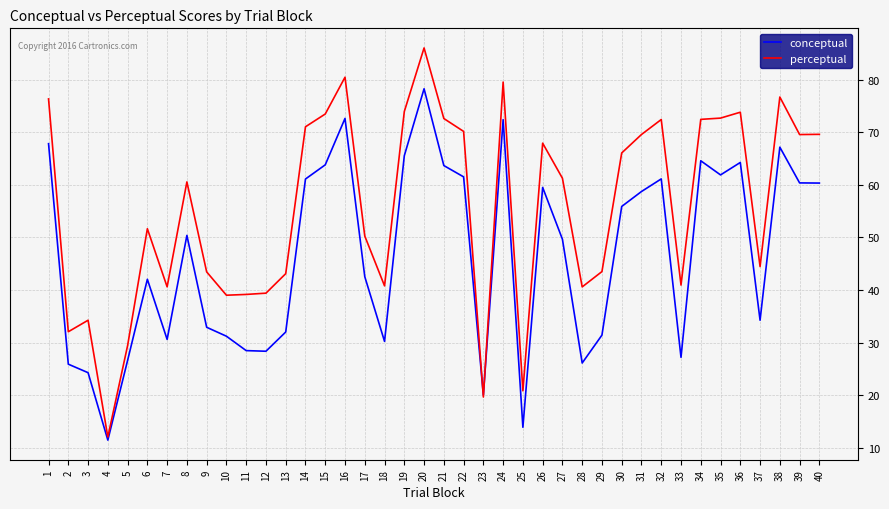

List the series in order of their overall mean, lowest first.

conceptual, perceptual